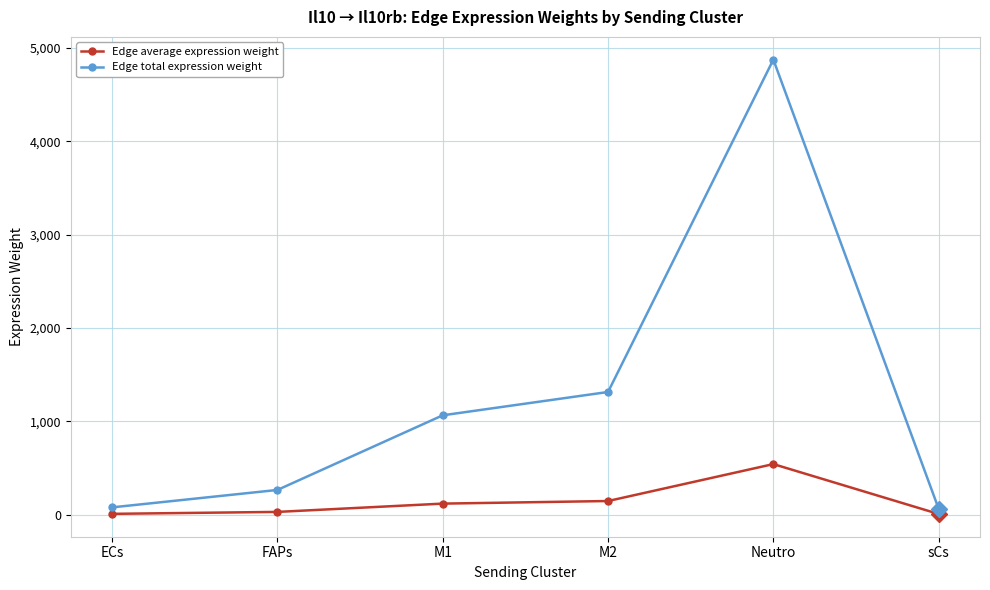

At sCs, list the series in order from largest to smallest.

Edge total expression weight, Edge average expression weight